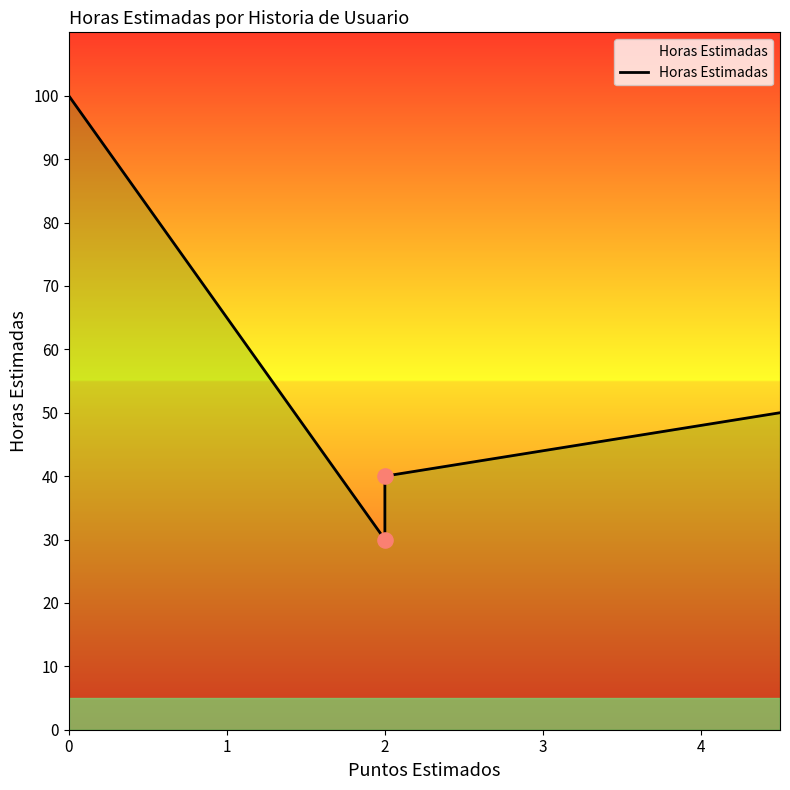

Approximately how many times larger is the value at 0 compared to 2?

3.3